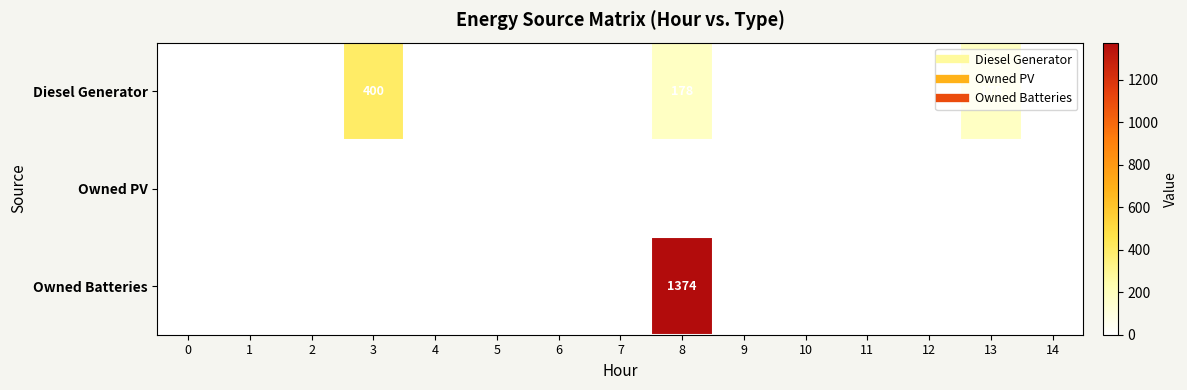

What is the difference between the maximum and minimum values in the Owned Batteries series?

1374